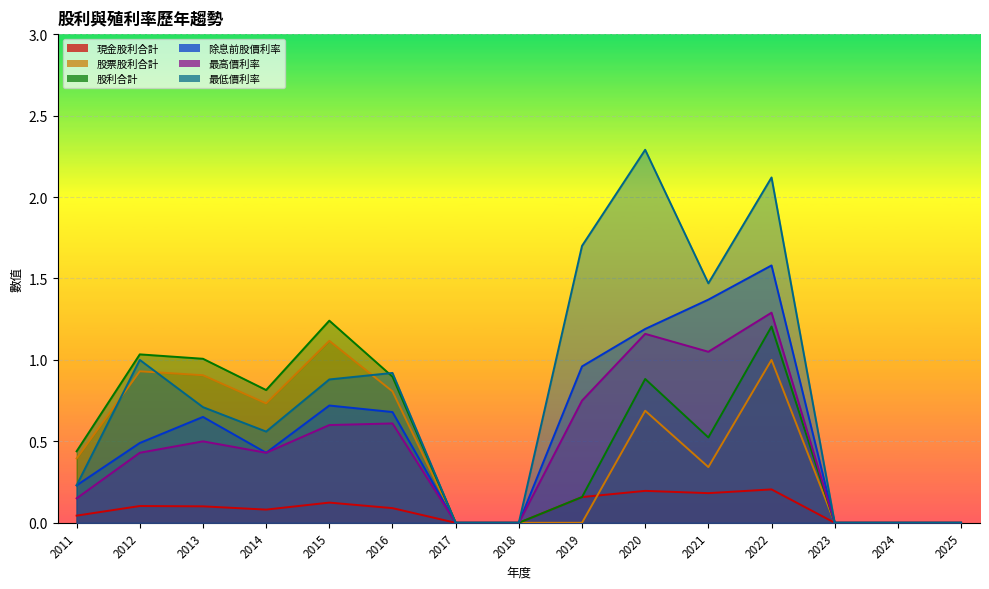

List the labels in order of 最低價利率 value, largest first.

2020, 2022, 2019, 2021, 2012, 2016, 2015, 2013, 2014, 2011, 2025, 2024, 2023, 2018, 2017